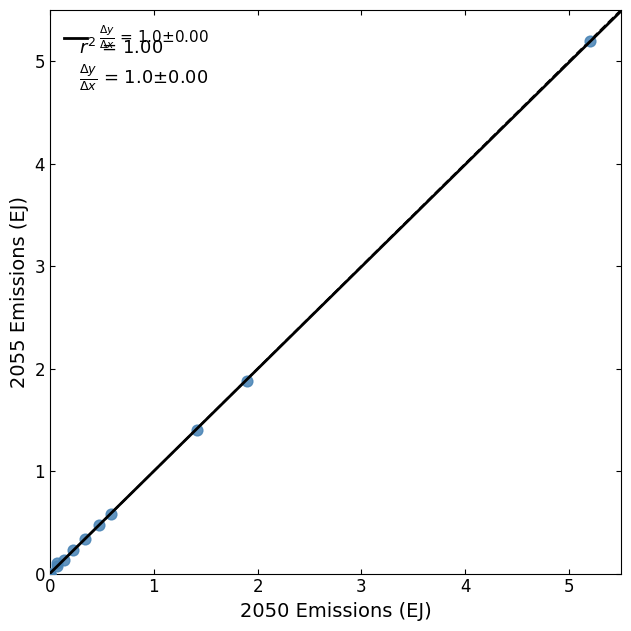

What Y value in the scatter plot is closest to 2?

1.9